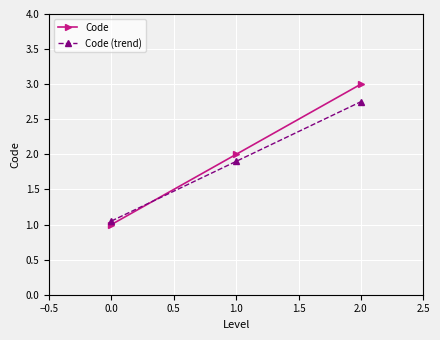

What is the label of the 1st point from the right?

2.0